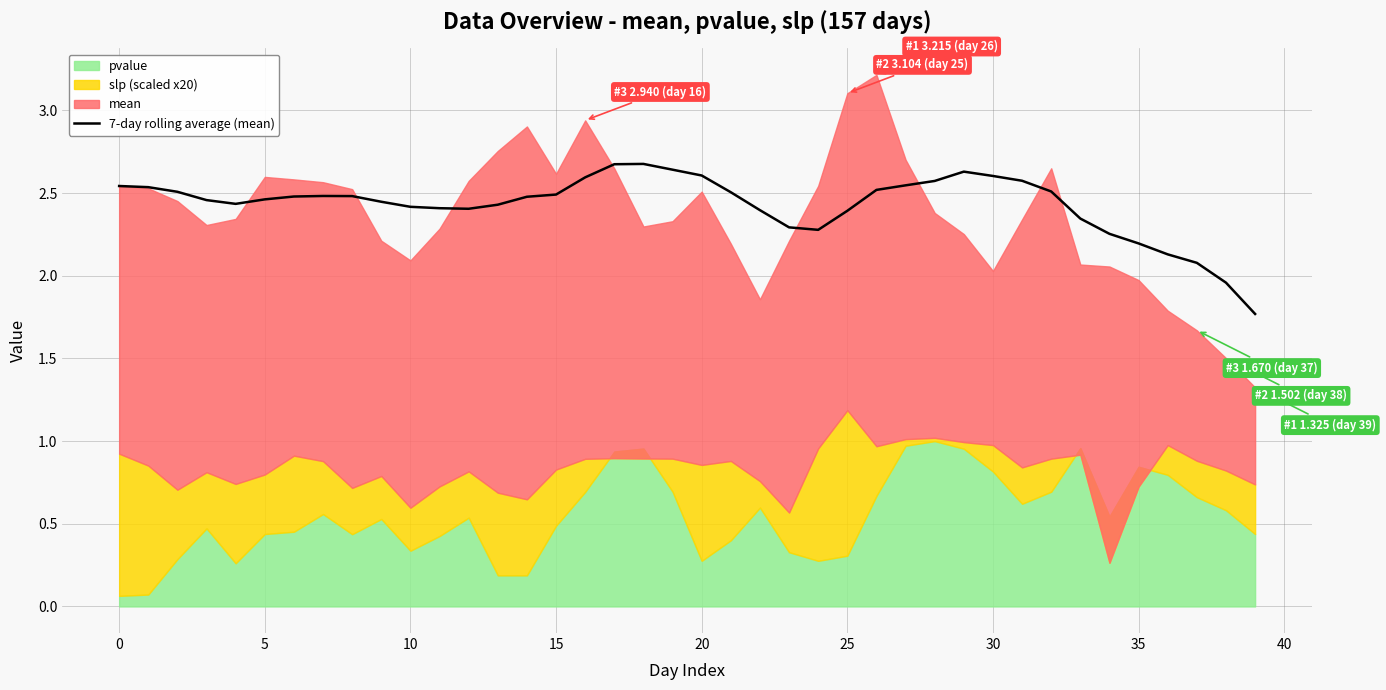

What is the maximum value for 7-day rolling average (mean)?

2.7